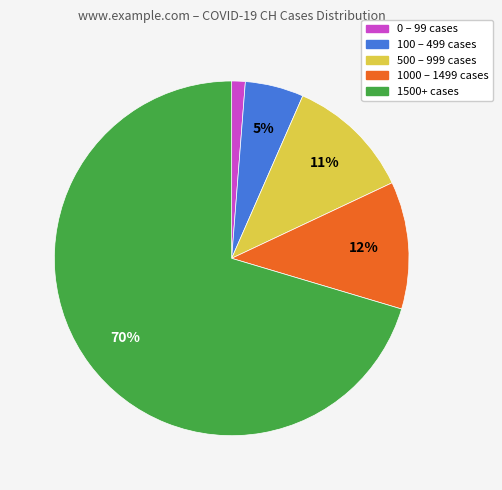

Do 100 – 499 cases and 1500+ cases together represent more than half of the pie?

Yes